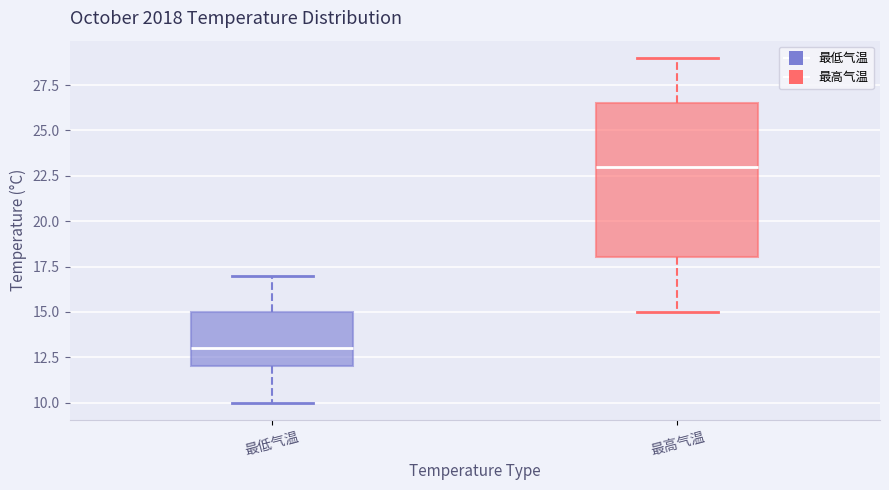

Reading left to right, read every box against the y-axis: the position of its median line, the range the box covers, and the ends of its whiskers. The values are not printed on the chart, so give them approximately, as read against the axis.

最低气温: median 13.0, box 12.0 to 15.0, whiskers 10.0 to 17.0
最高气温: median 23.0, box 18.0 to 26.5, whiskers 15.0 to 29.0